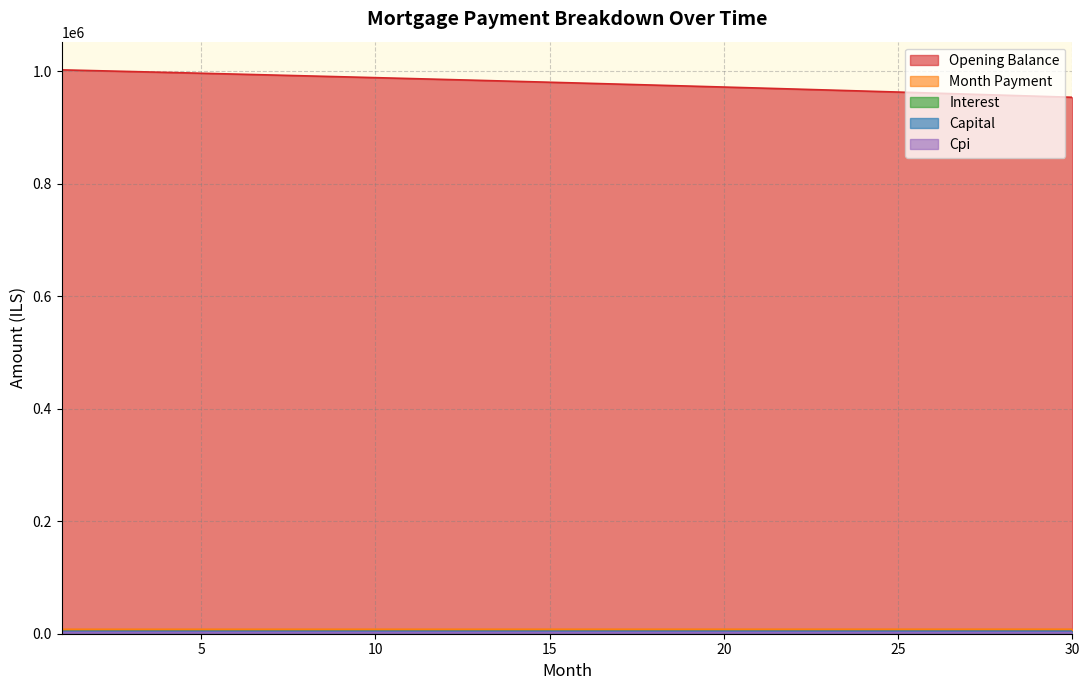

What are all the series names shown in the legend?

opening_balance, month_payment, interest, capital, cpi